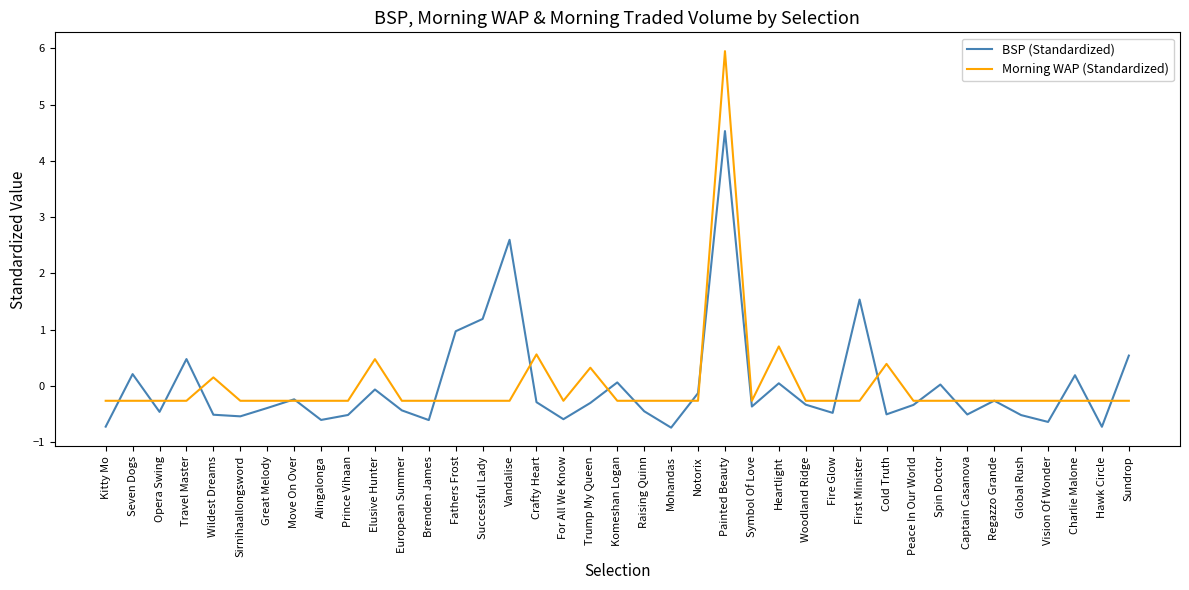

How many categories are shown in the chart?

39